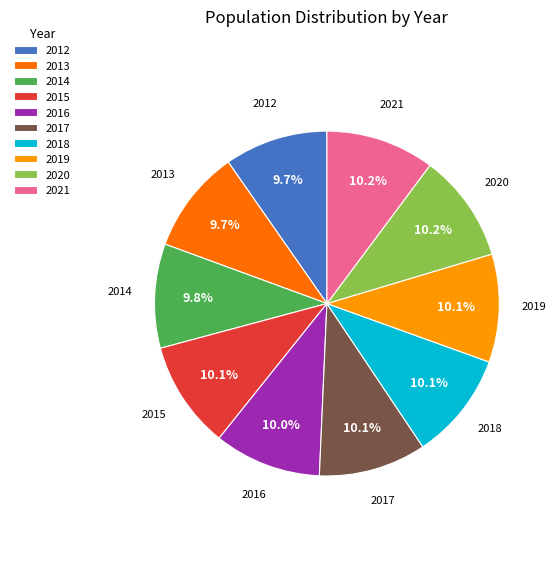

Approximately how many times larger is the value at 2014 compared to 2021?

1.0